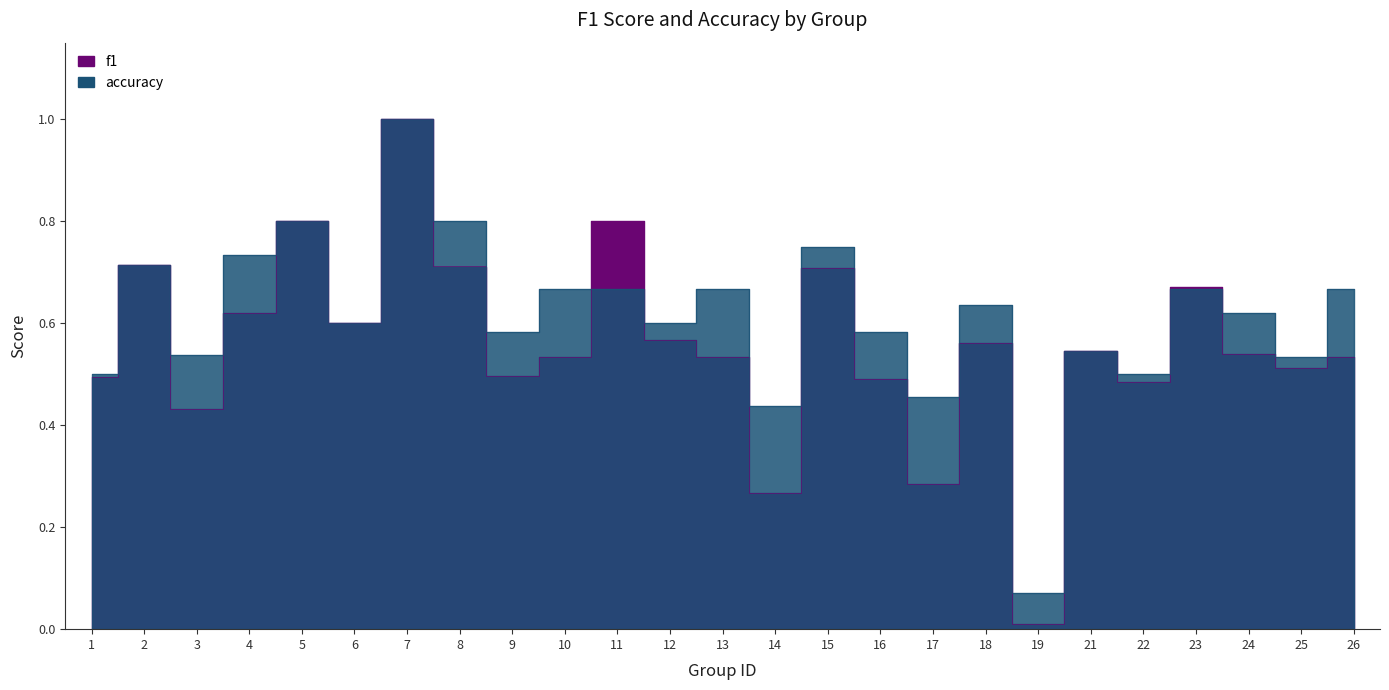

Rank the categories by f1 value from highest to lowest.

7, 11, 5, 2, 8, 15, 23, 4, 6, 12, 18, 21, 24, 26, 10, 13, 25, 9, 1, 16, 22, 3, 17, 14, 19